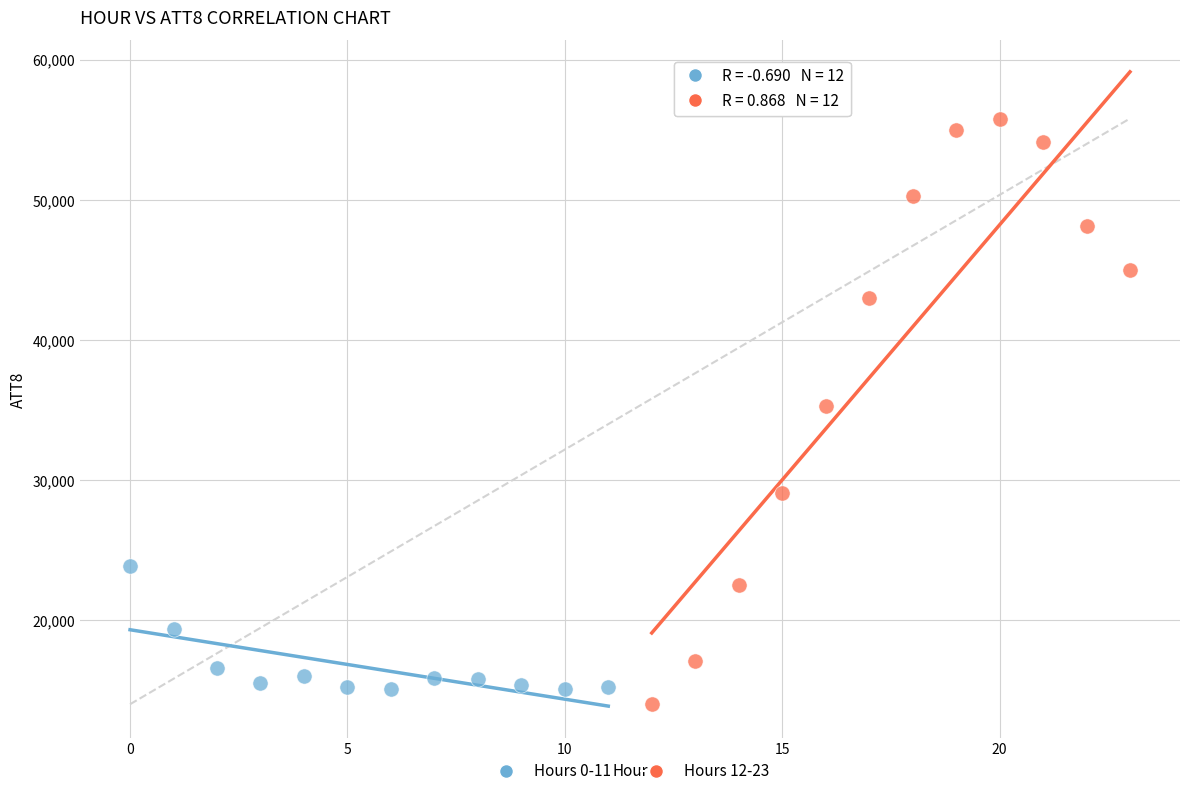

Which series has the largest Y range (max minus min)?

Hours 12-23